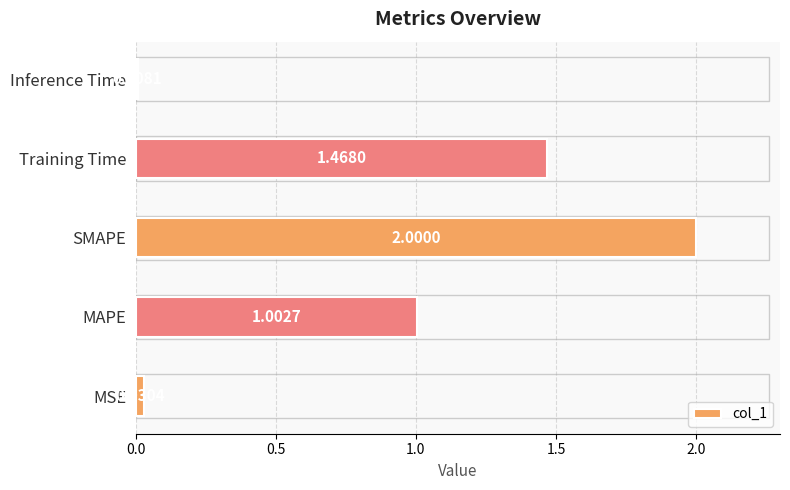

Between MSE and Training Time, which is larger?

Training Time